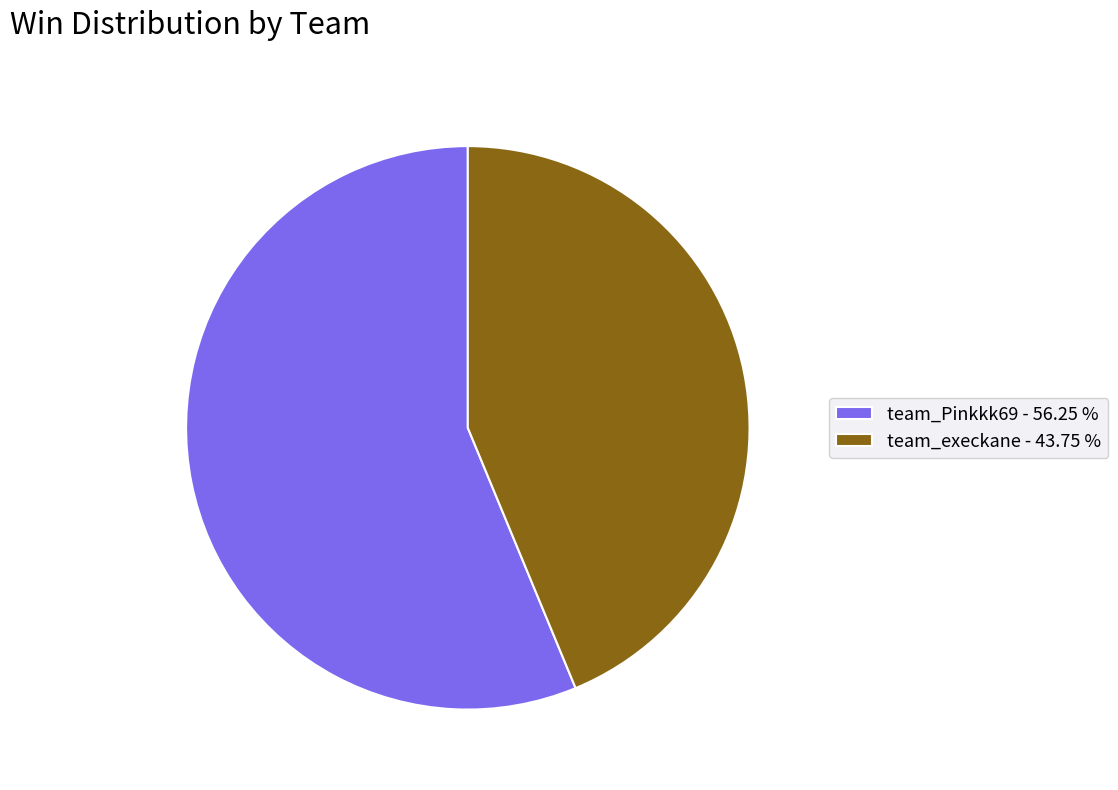

Between team_Pinkkk69 - 56.25 % and team_execkane - 43.75 %, which is larger?

team_Pinkkk69 - 56.25 %